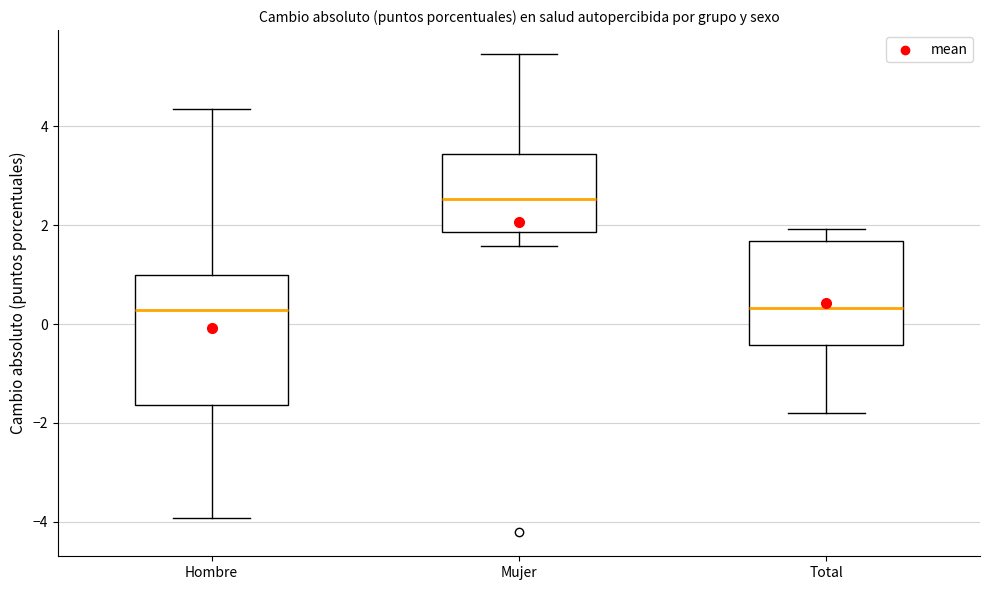

Comparing the boxes themselves (not the whiskers), which one is the tallest?

Hombre